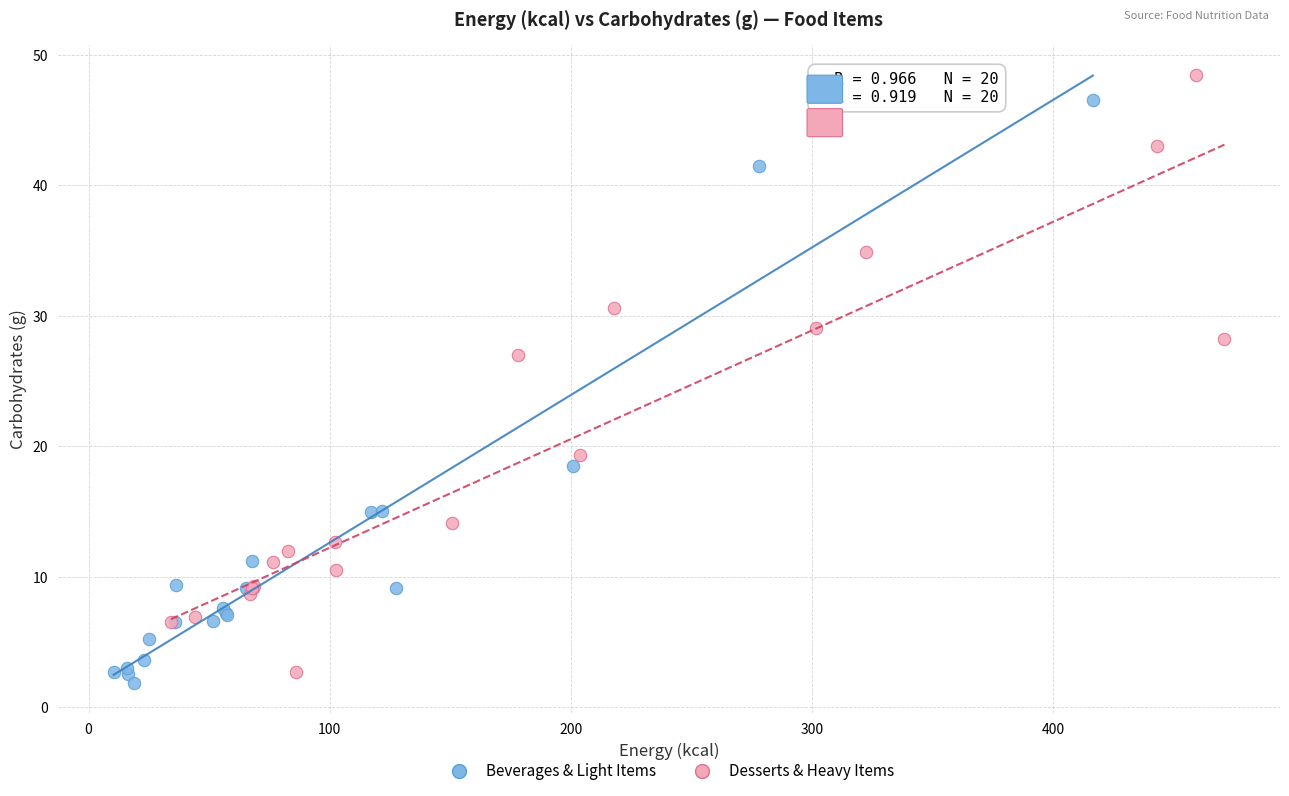

What are all the series names shown in the legend?

Beverages & Light Items, Desserts & Heavy Items